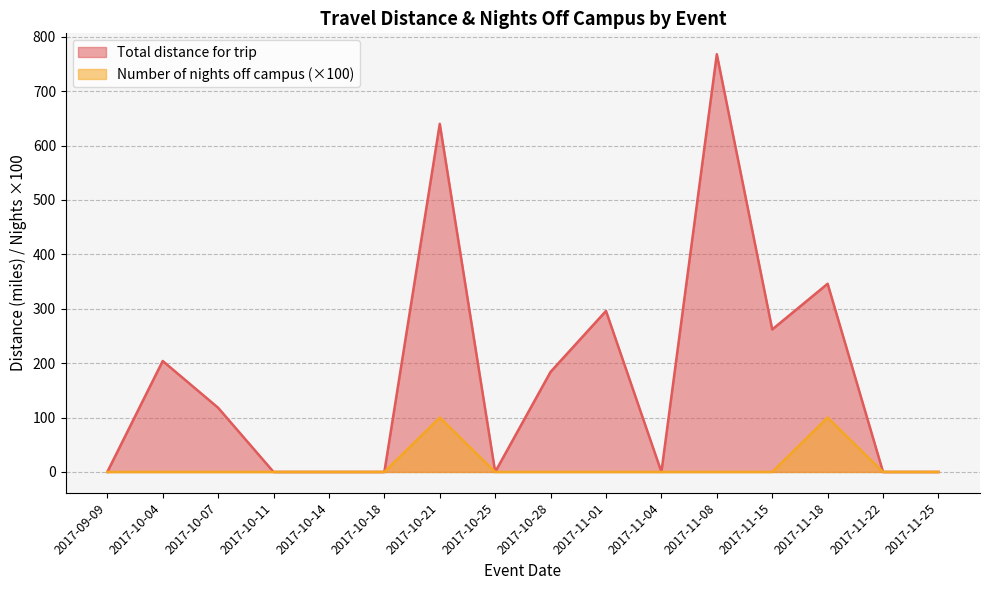

Count the number of categories in the chart.

16